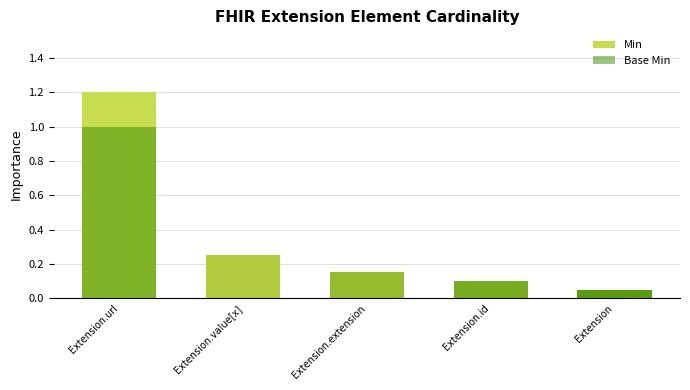

At which category does the chart reach its peak across all series?

Extension.url